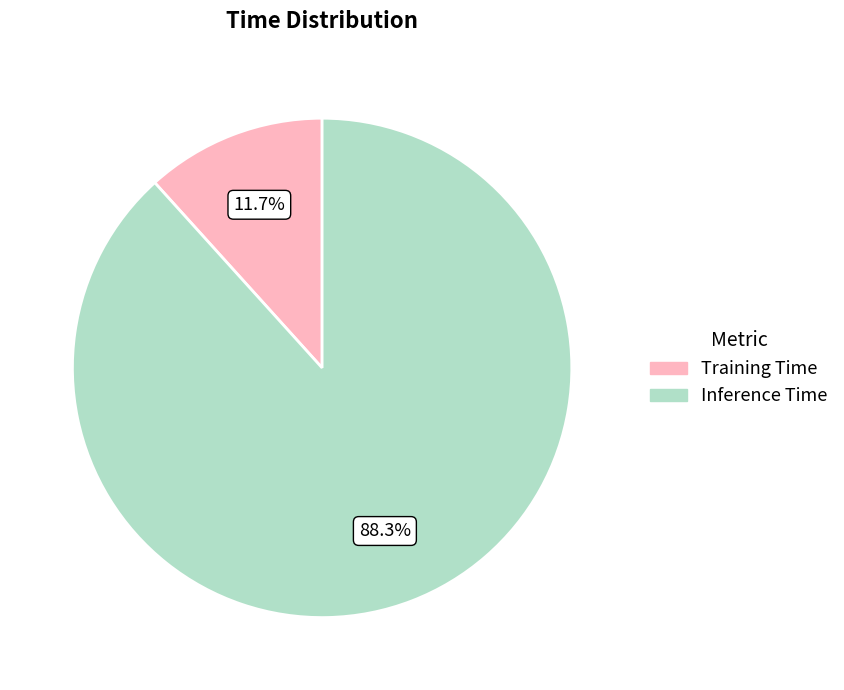

The Inference Time slice represents 99% of the pie. True or false?

False